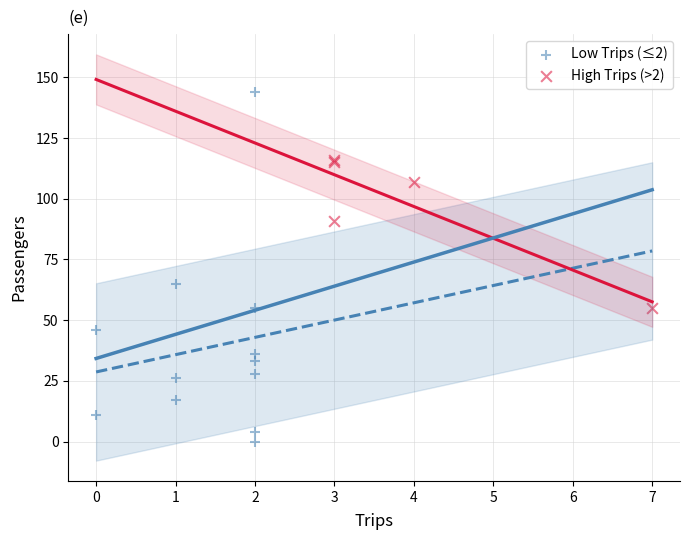

Which series contains the lowest Y value?

Low Trips (≤2)